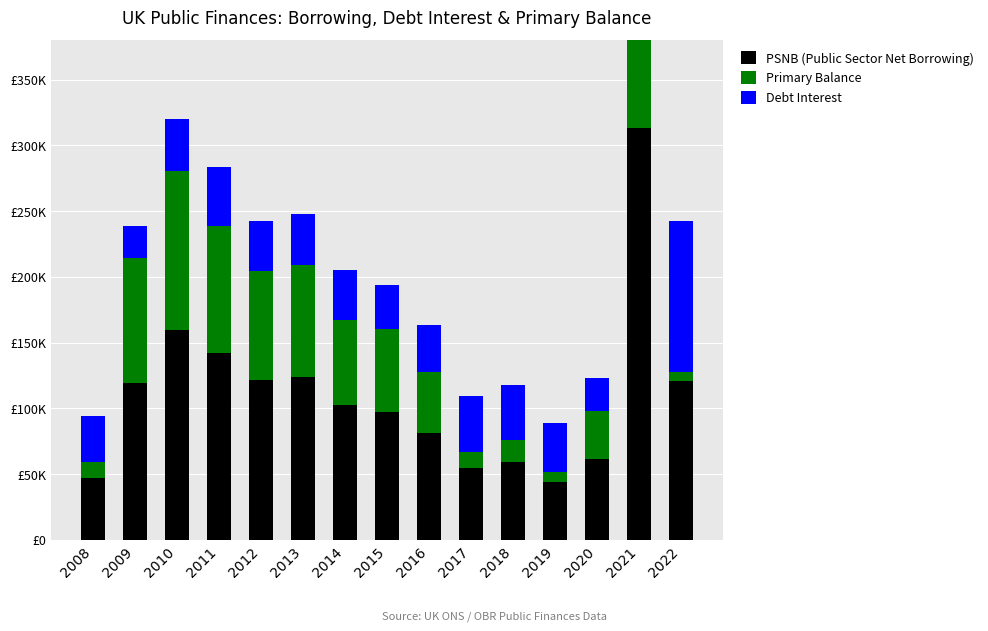

Reading left to right, transcribe all the data shown in this chart.

PSNB (Public Sector Net Borrowing): 47125	119372	159906	141786	121290	123911	102465	96867	81516	54804	58916	44267	61453	312942	121091
Primary Balance: 12230	94941	120582	96782	83321	85439	64877	63826	45857	12317	16822	7422	36321	265390	6421
Debt Interest: 34895	24431	39324	45004	37969	38472	37588	33041	35659	42487	42094	36845	25132	47552	114670